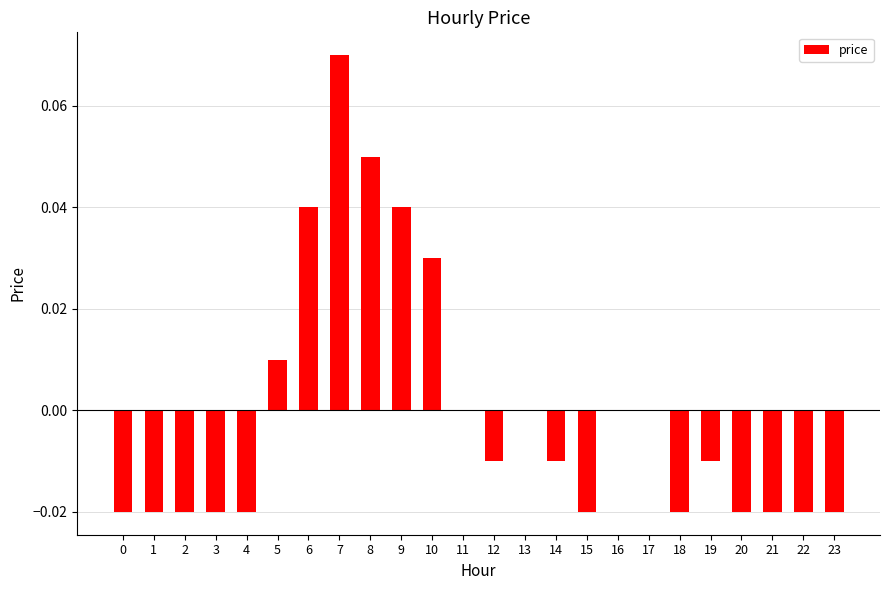

The value at 4 is -0.0. True or false?

True